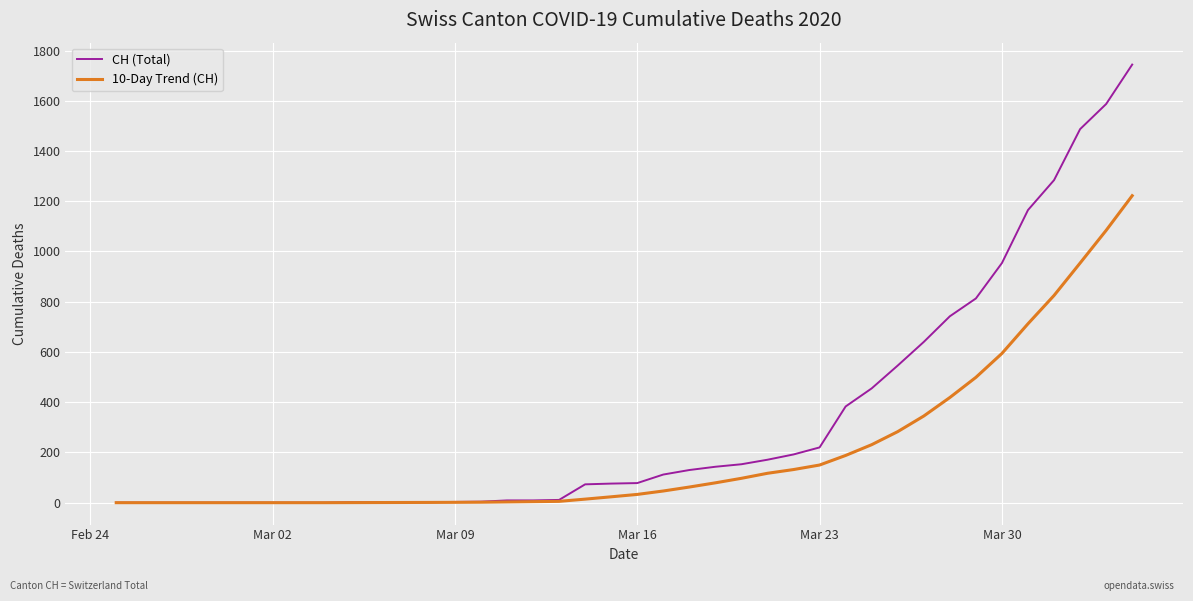

List the series in order of their peak value, highest first.

CH (Total), 10-Day Trend (CH)